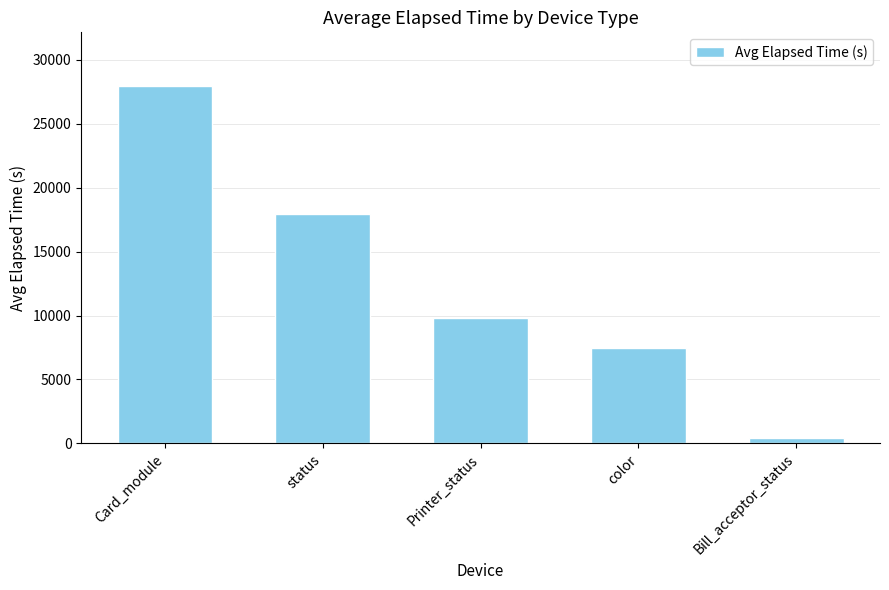

How many series are shown in this chart?

1